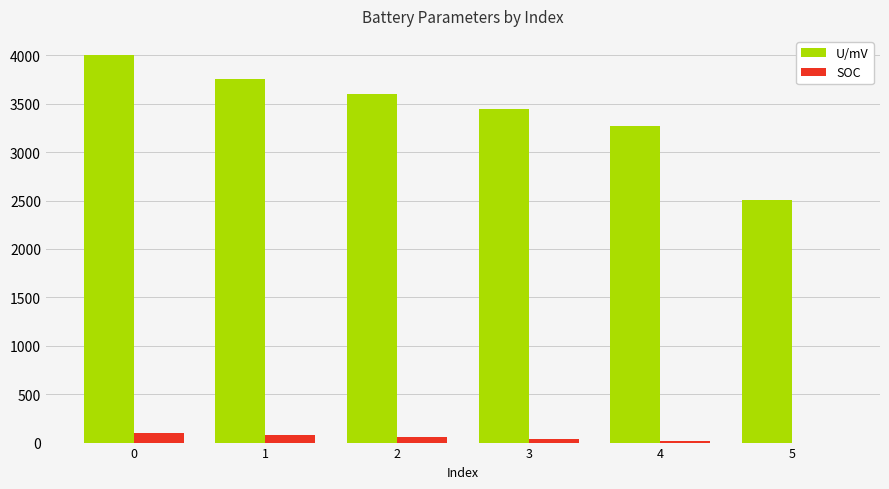

What is the greatest value displayed?

4000.0